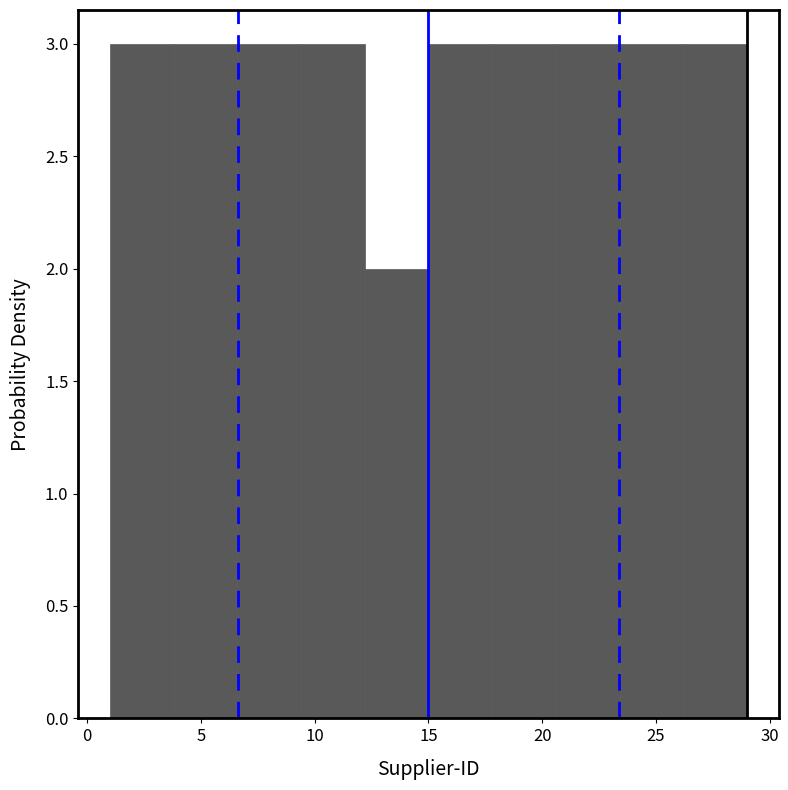

Reading left to right, list every bar in this chart as the range it spans on the x-axis followed by its height. Neither the bar edges nor the heights are printed on the chart, so give them approximately, as read against the axes.

1.0 to 3.8: 3
3.8 to 6.6: 3
6.6 to 9.4: 3
9.4 to 12.2: 3
12.2 to 15.0: 2
15.0 to 17.8: 3
17.8 to 20.6: 3
20.6 to 23.4: 3
23.4 to 26.2: 3
26.2 to 29.0: 3